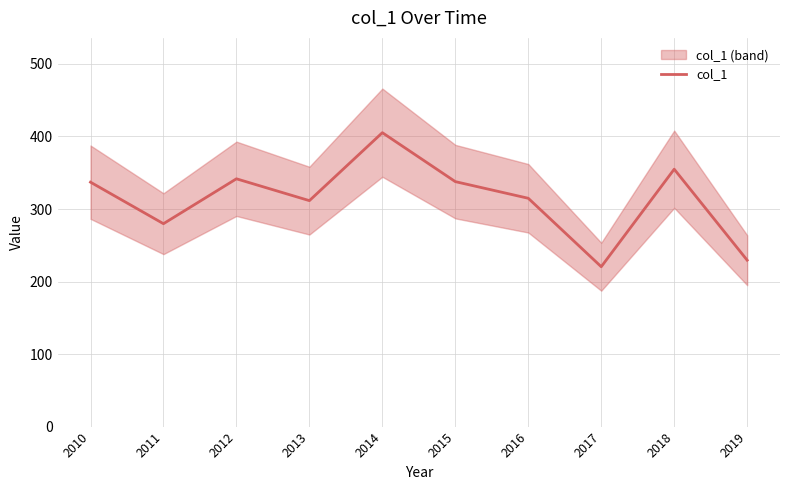

Where is the data nearest to the value 312?

2013